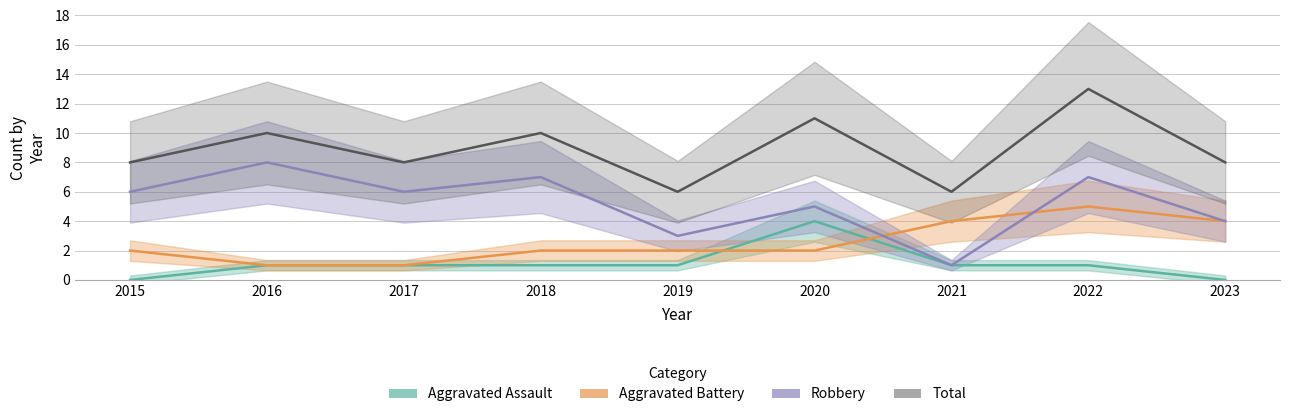

Where is Total nearest to the value 9?

2015